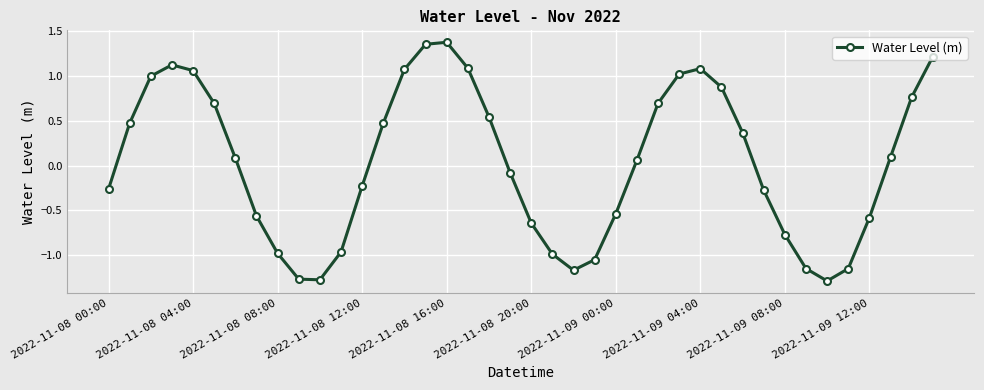

What is the difference between the maximum and second lowest values?

2.7